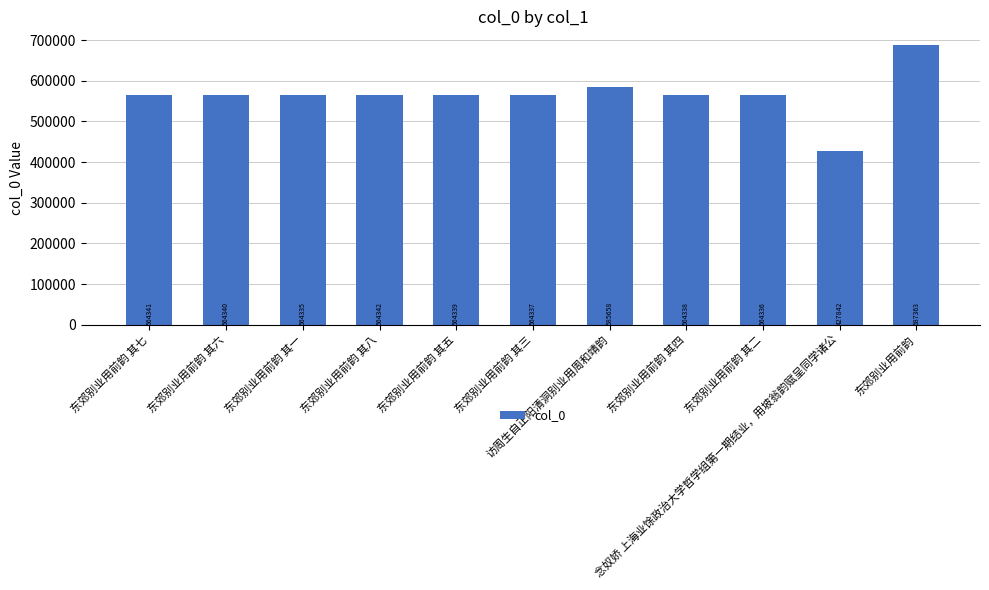

What is the label of the 5th bar from the left?

东郊别业用前韵 其五